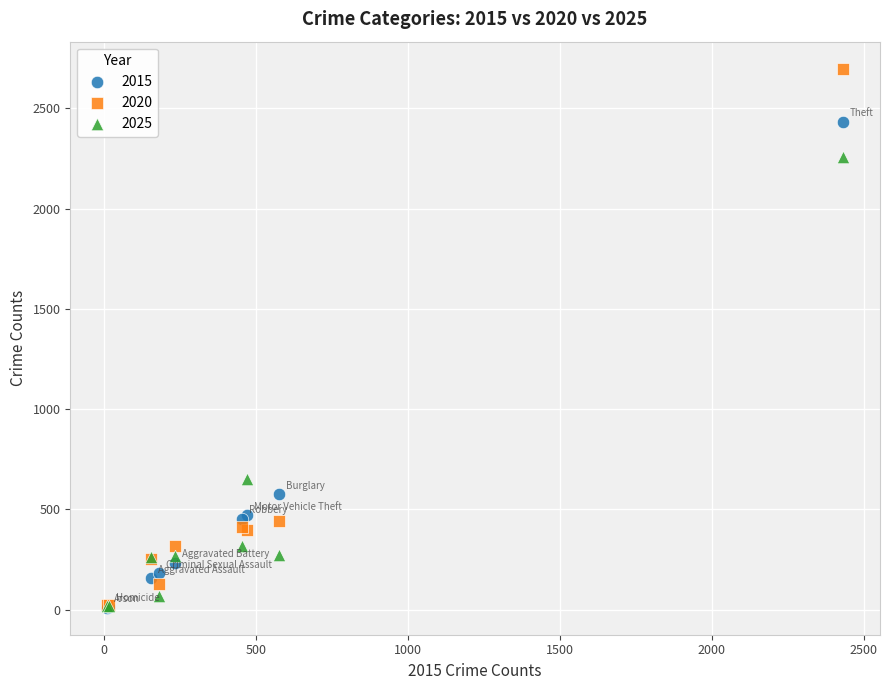

Across all series, what Y value is closest to 1353?

653